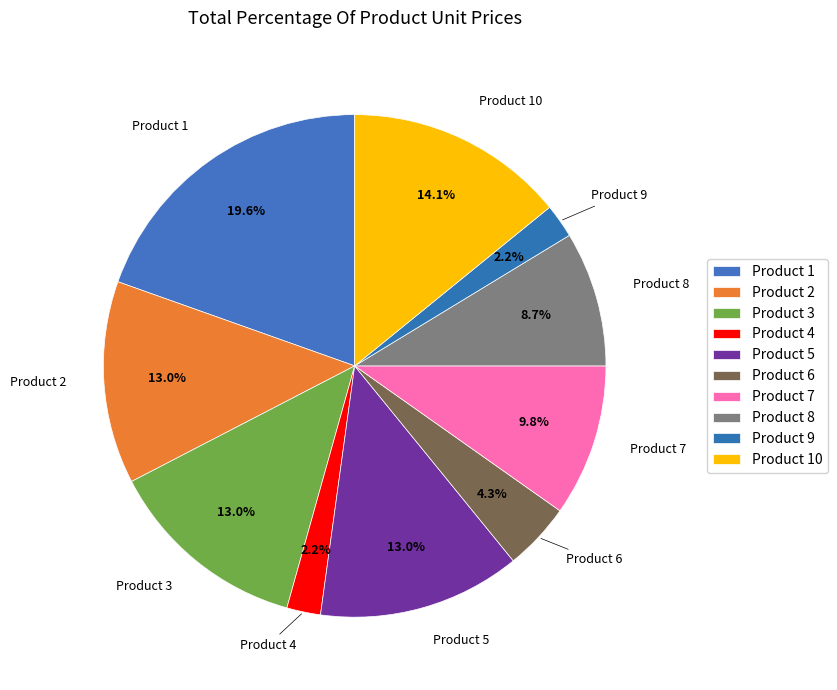

True or false: Product 8 accounts for 17% of the total.

False